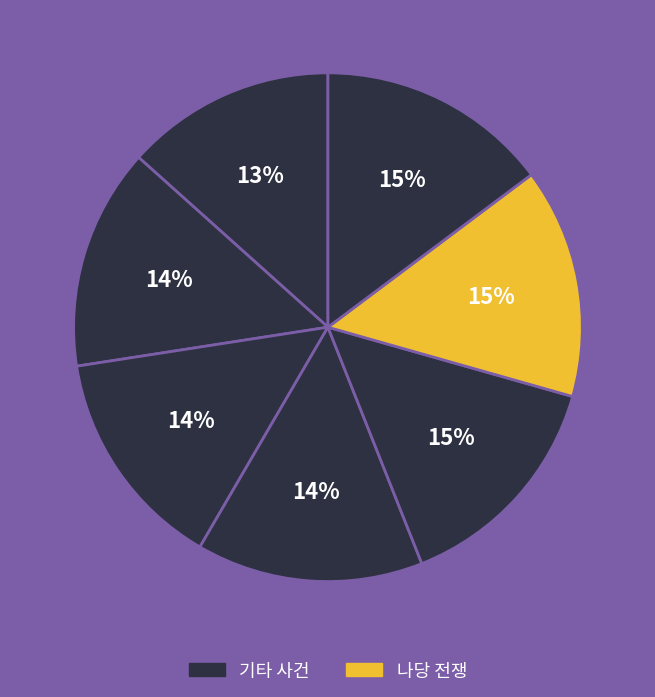

How many slices are in this pie chart?

7